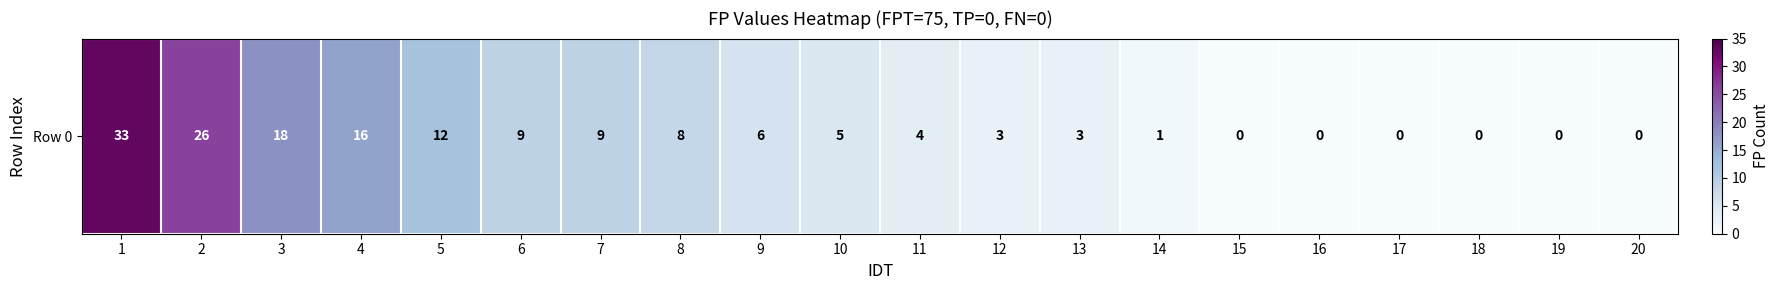

Rank the categories by value from lowest to highest.

15, 16, 17, 18, 19, 20, 14, 12, 13, 11, 10, 9, 8, 6, 7, 5, 4, 3, 2, 1